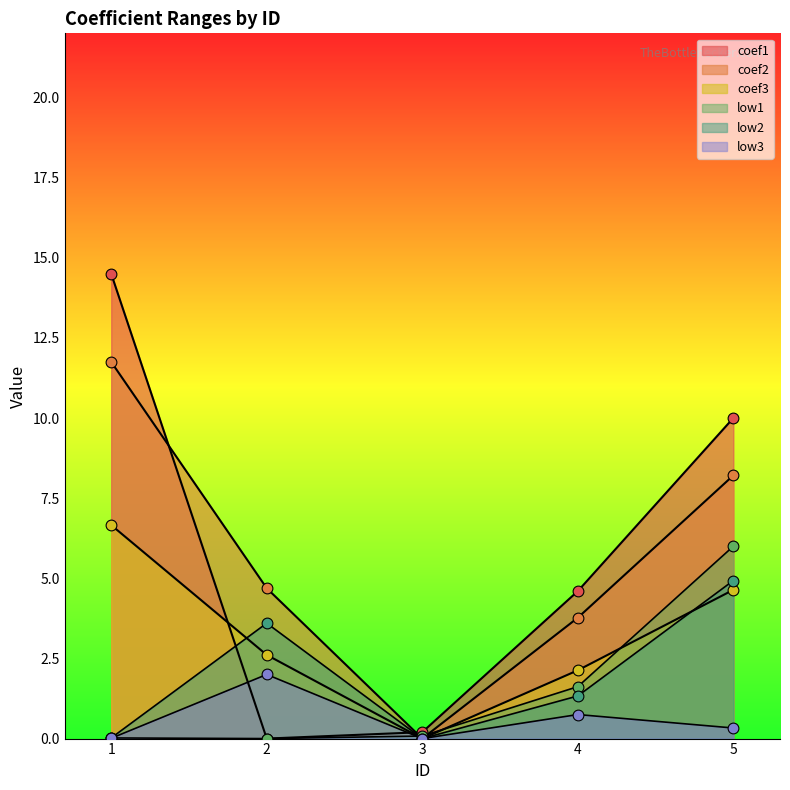

At how many categories does at least one series exceed 4?

4